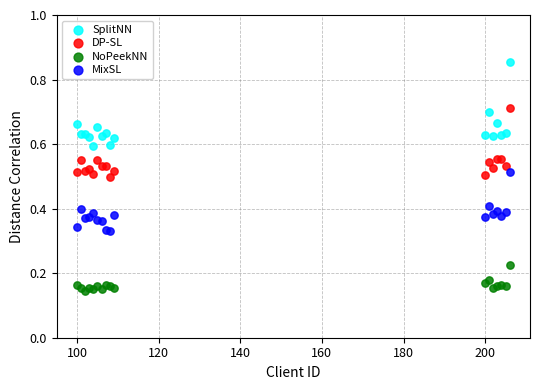

Which series has the largest Y range (max minus min)?

SplitNN